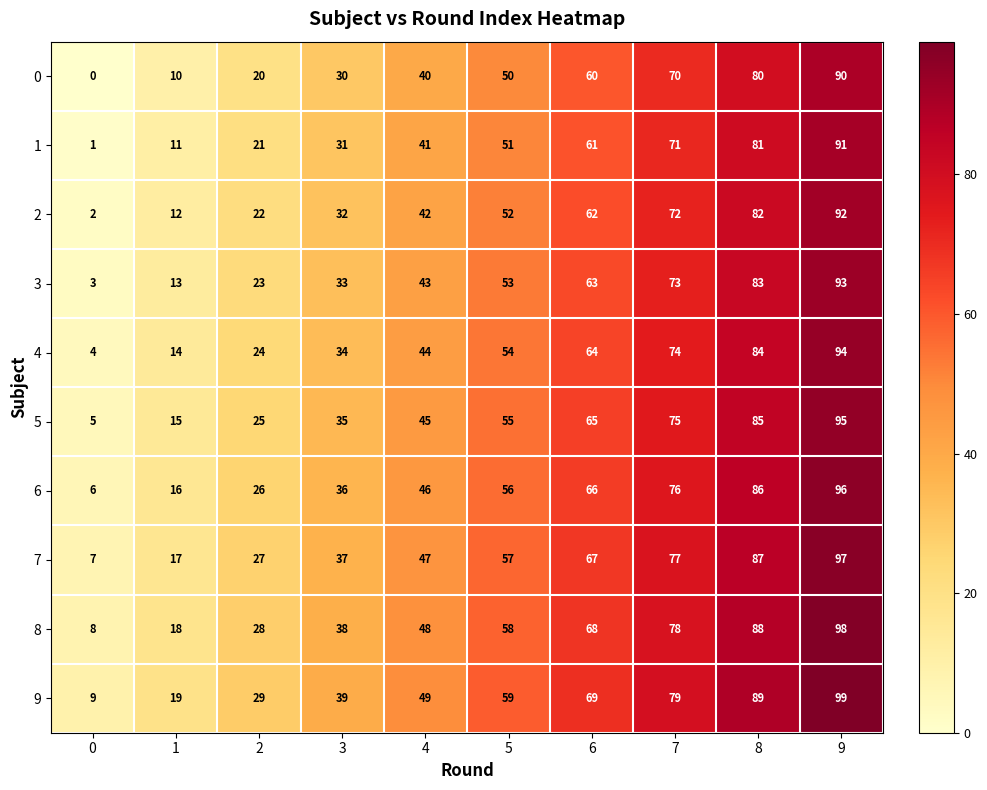

What is the sum of all 3 values?

480